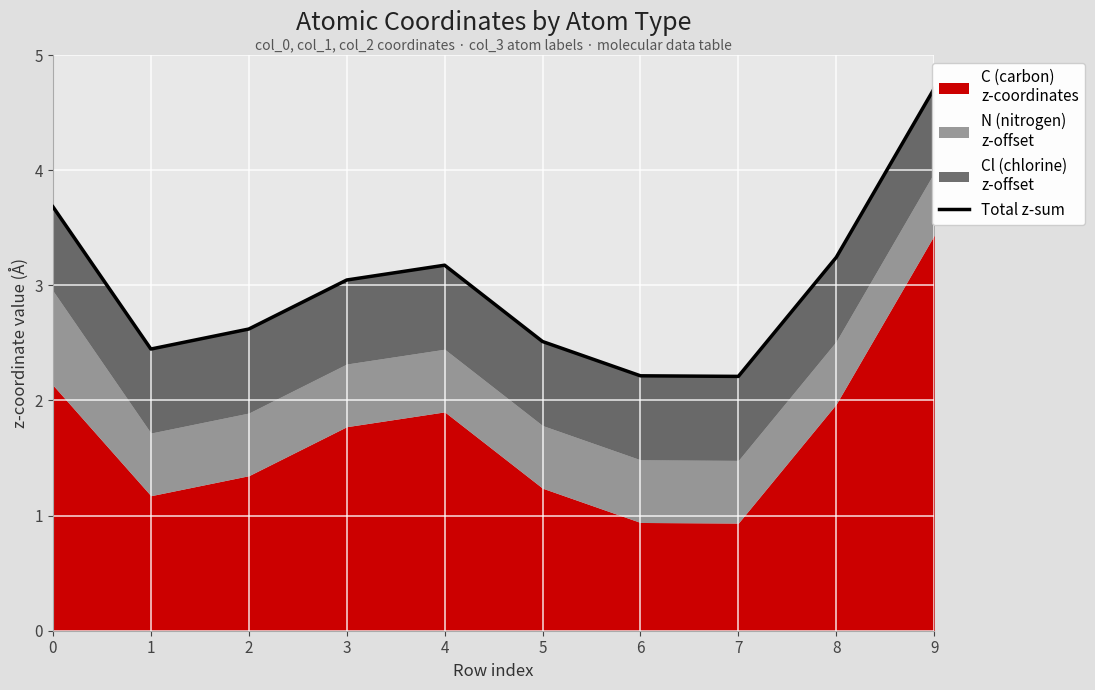

Reading left to right, transcribe all the data shown in this chart.

0=3.7	1=2.4	2=2.6	3=3.0	4=3.2	5=2.5	6=2.2	7=2.2	8=3.2	9=4.7